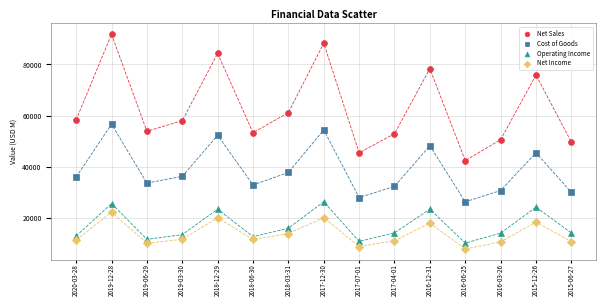

In the Cost of Goods series, what Y value is closest to 41427?

37715